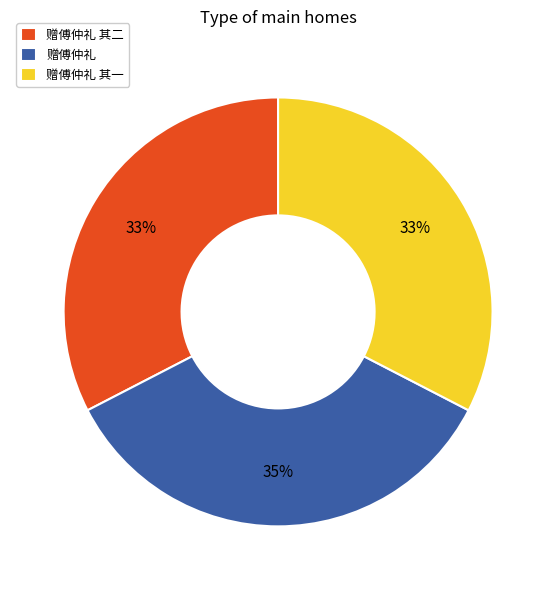

What percentage is the 赠傅仲礼 其二 slice, to the nearest percent?

33%